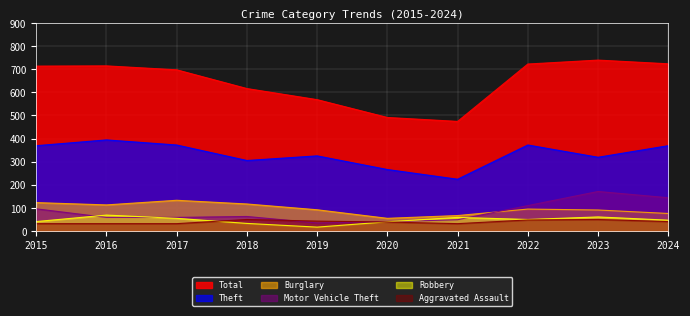

True or false: Theft has a value of 107 at 2024.

False